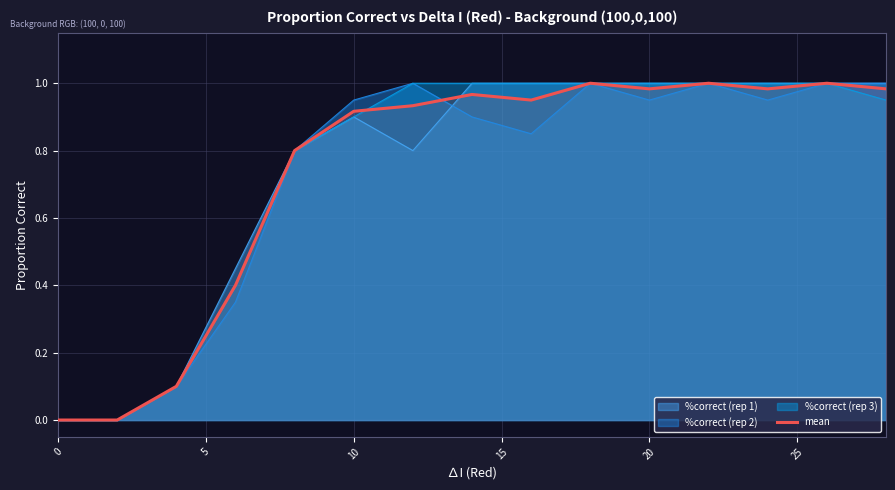

The value of %correct (rep 3) at 20 is 1.0. True or false?

True